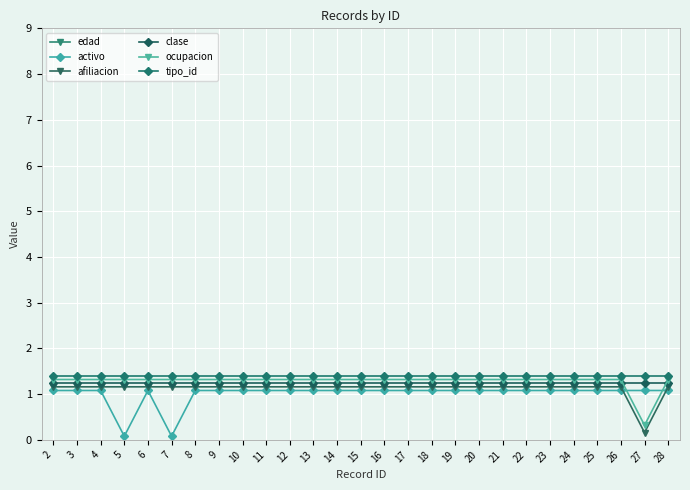

What is the value of the clase point at the 16th from the left?

1.2